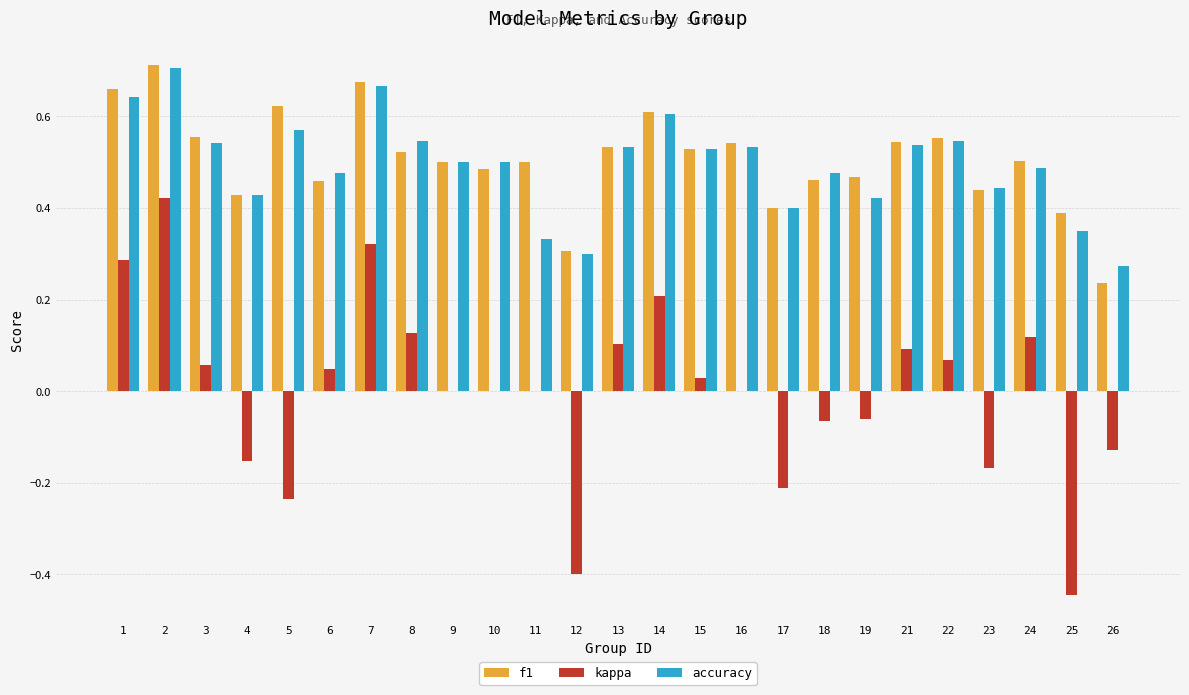

What is the total value across all series at 14?

1.4